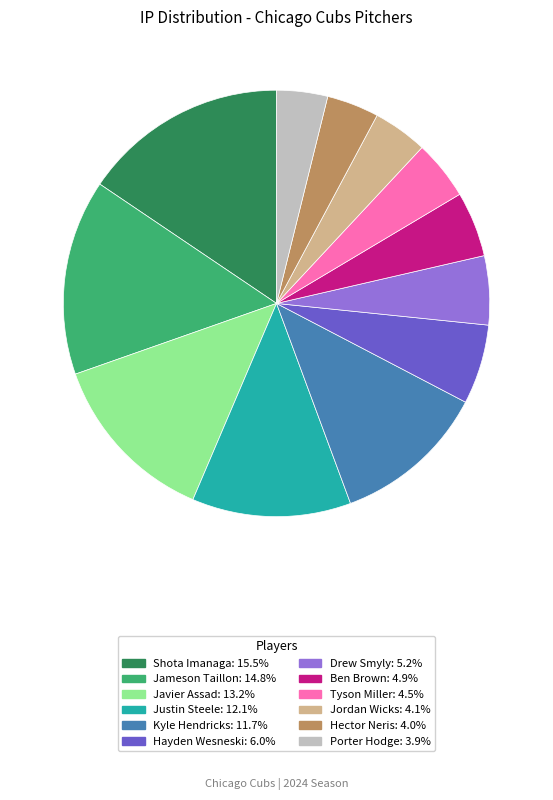

How many segments does this pie chart have?

12